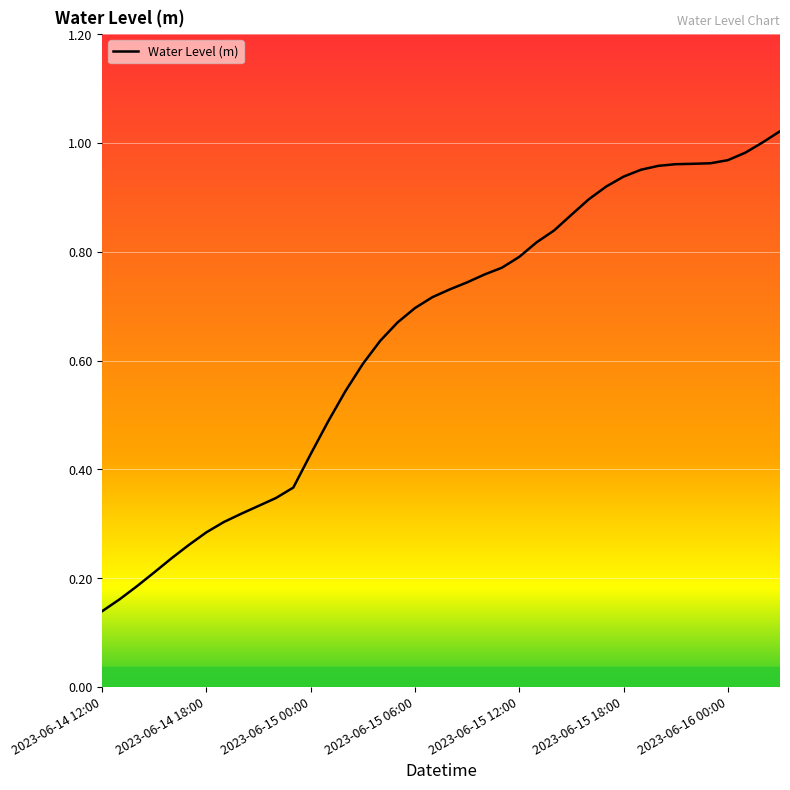

Does the chart display data point markers on the line(s)?

No